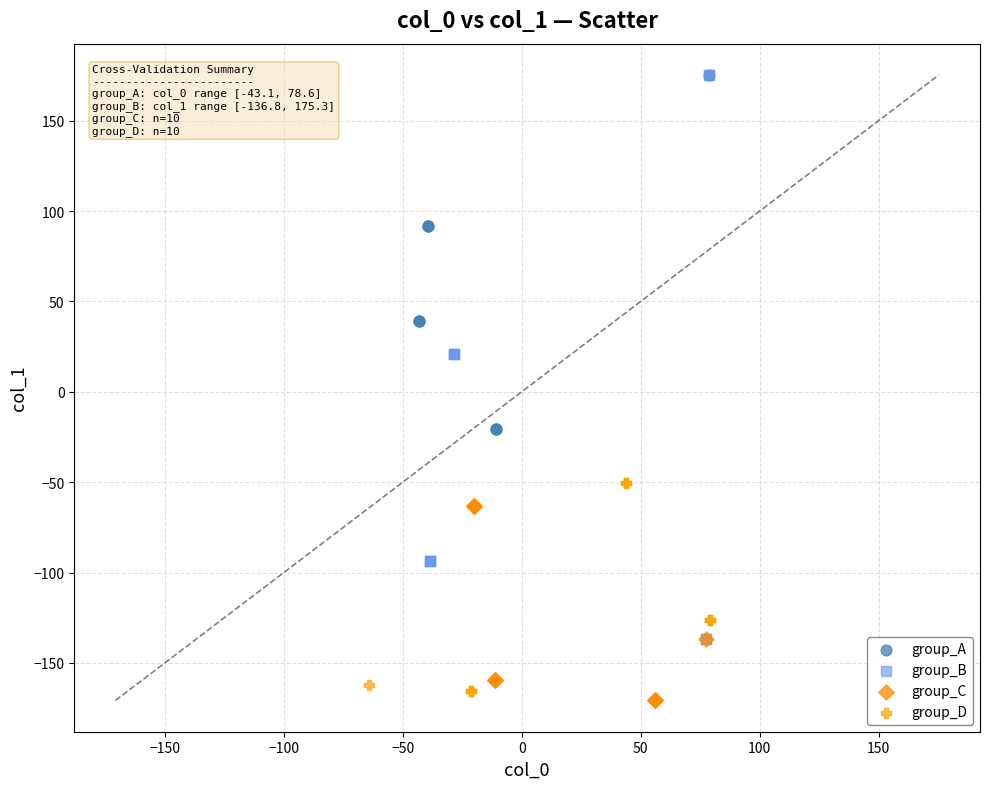

Which series has the widest spread of Y values?

group_B